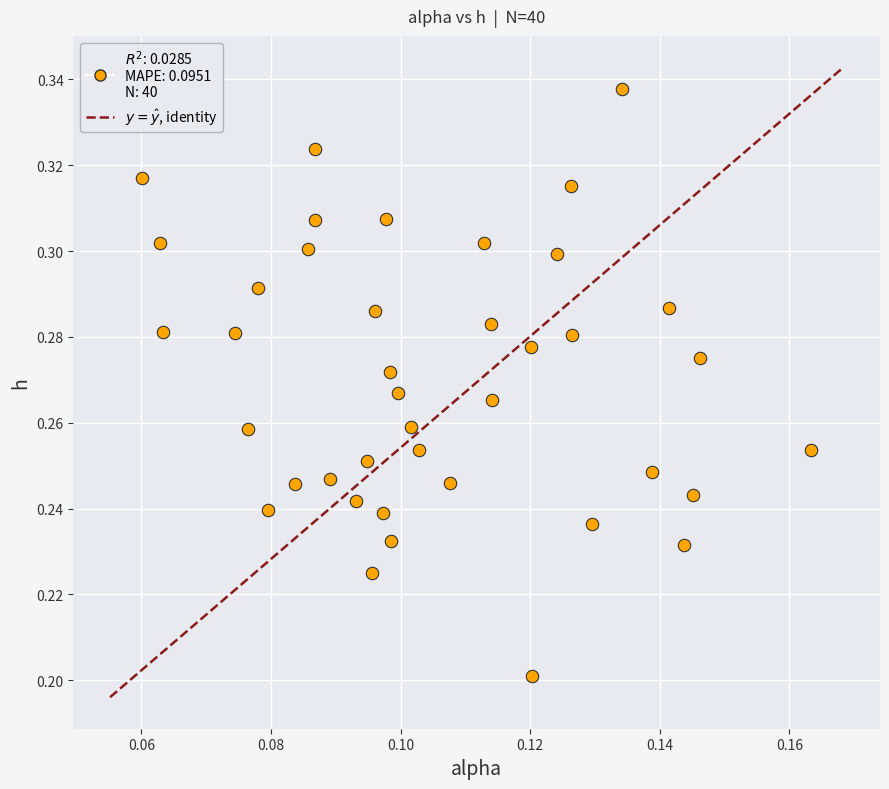

How many points are shown in the scatter plot?

40